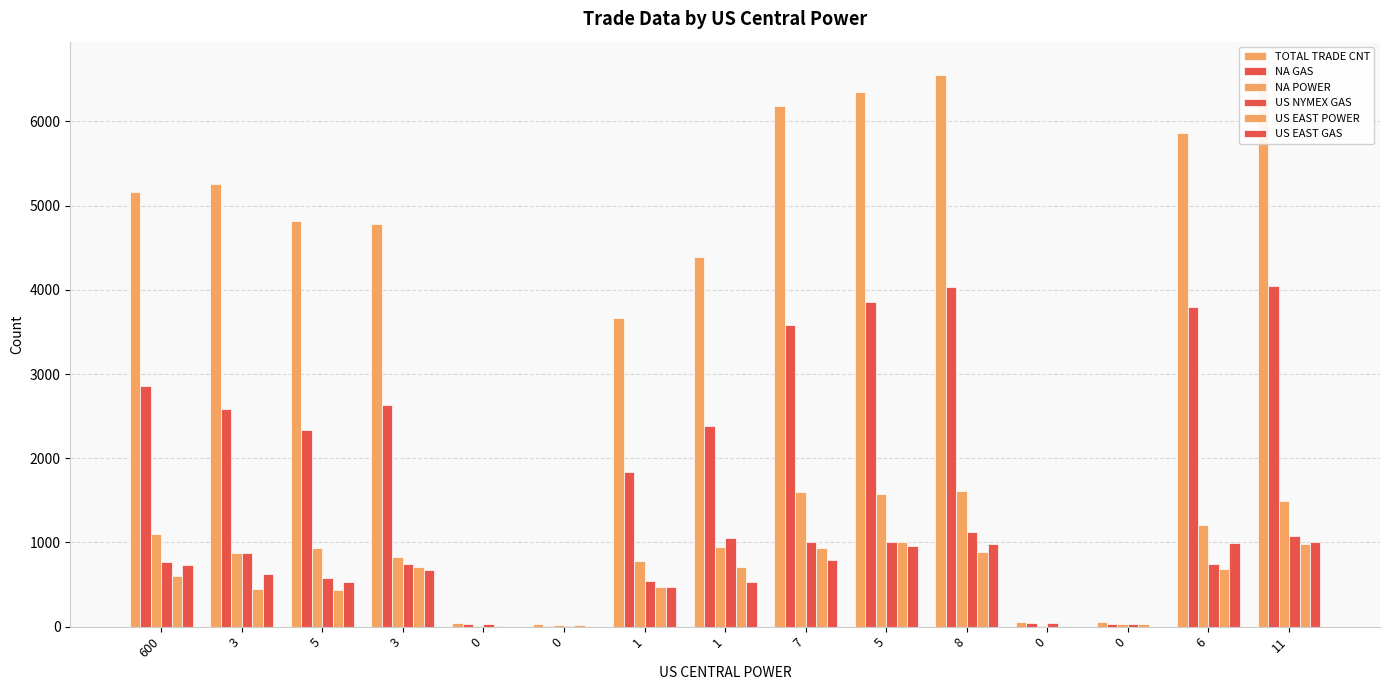

The NA GAS series shows 29 at 0. True or false?

True